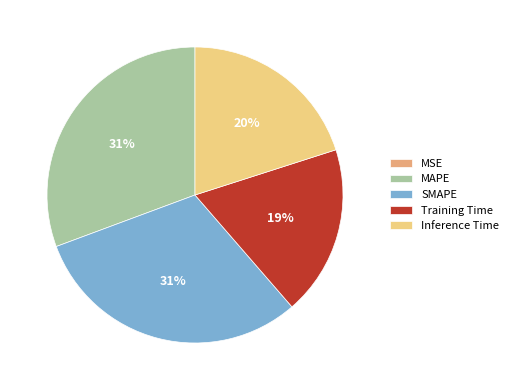

To the nearest percent, what is the difference between the largest and smallest slice percentages?

31%